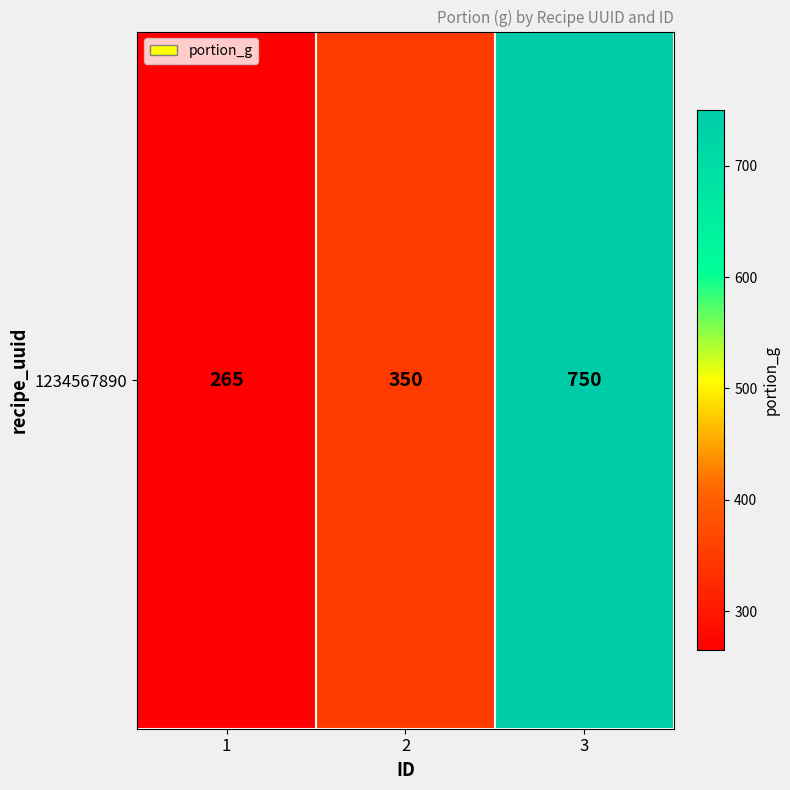

Rank the categories by value from highest to lowest.

3, 2, 1